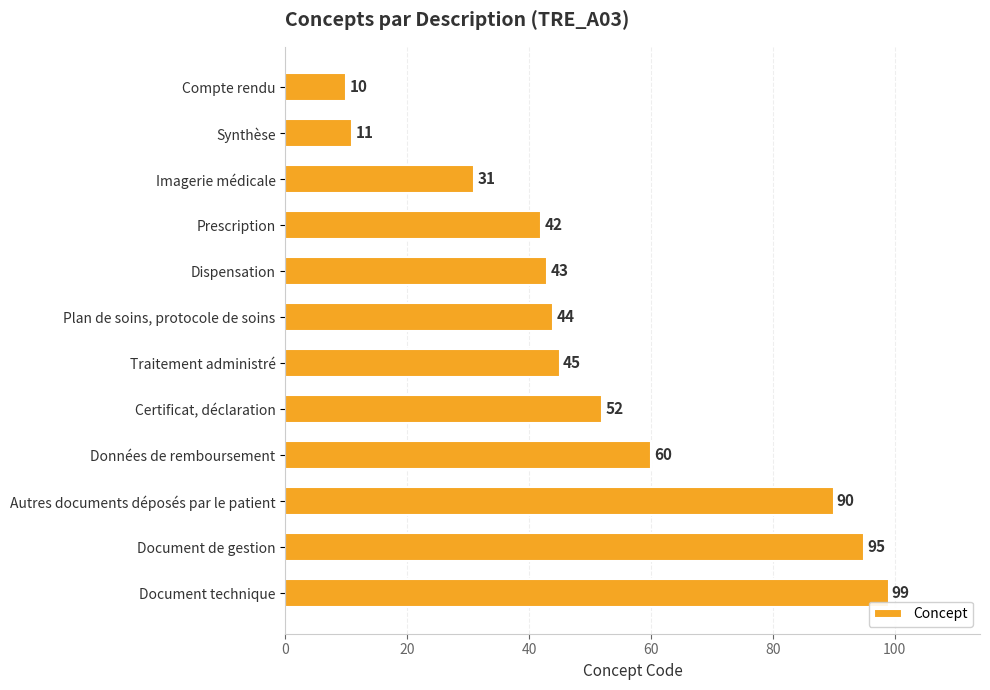

What is the label of the 1st bar from the bottom?

Document technique